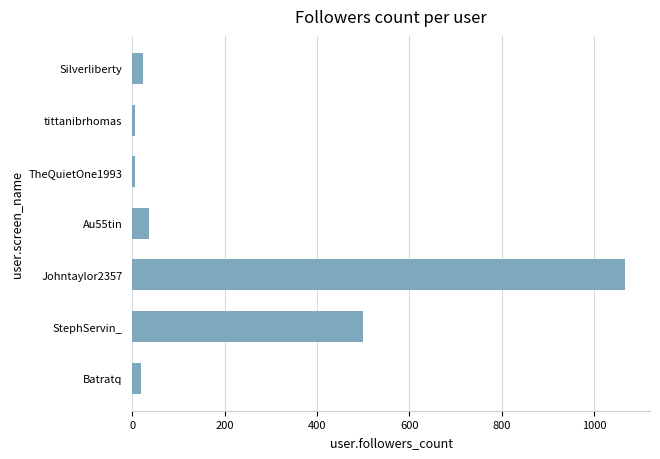

At which category does the chart reach its peak across all series?

Johntaylor2357